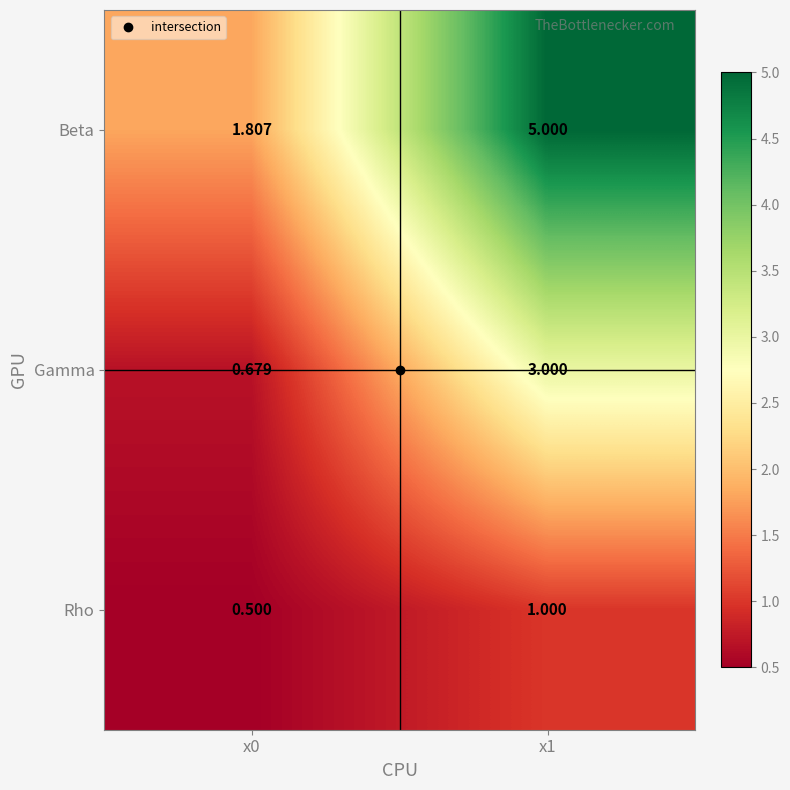

Which label corresponds to the largest value in the chart?

x1